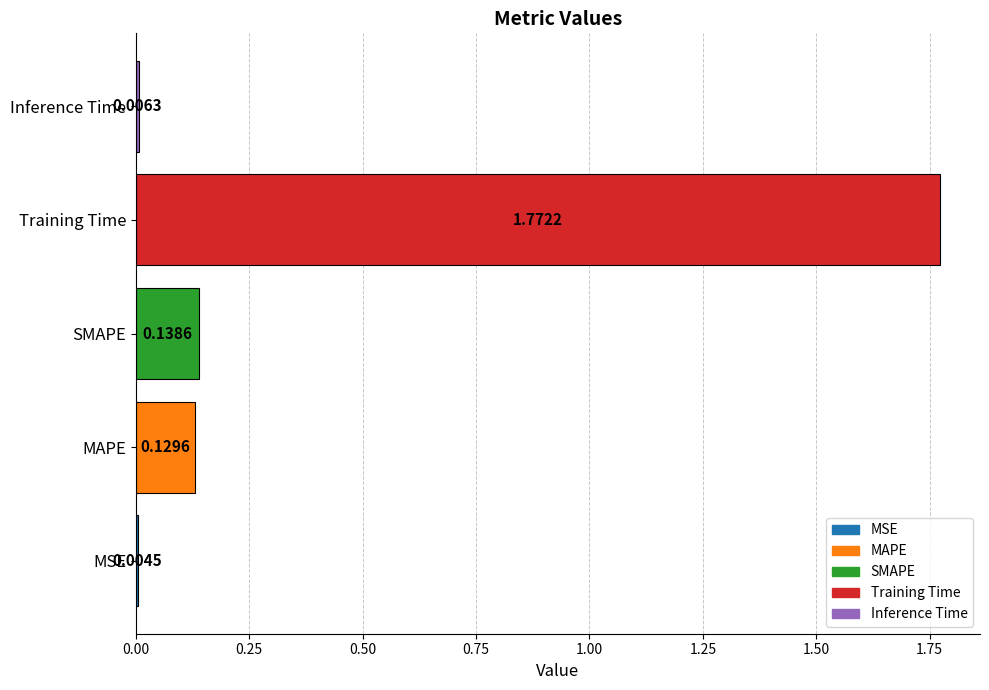

At which label is the value closest to 0?

MSE